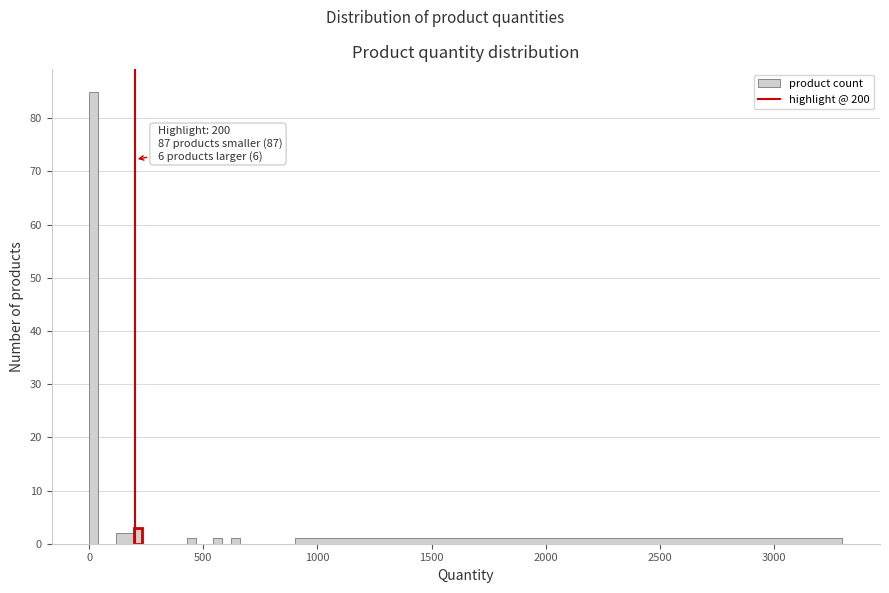

Read against the x-axis, roughly where is the centre of the tallest bar?

0